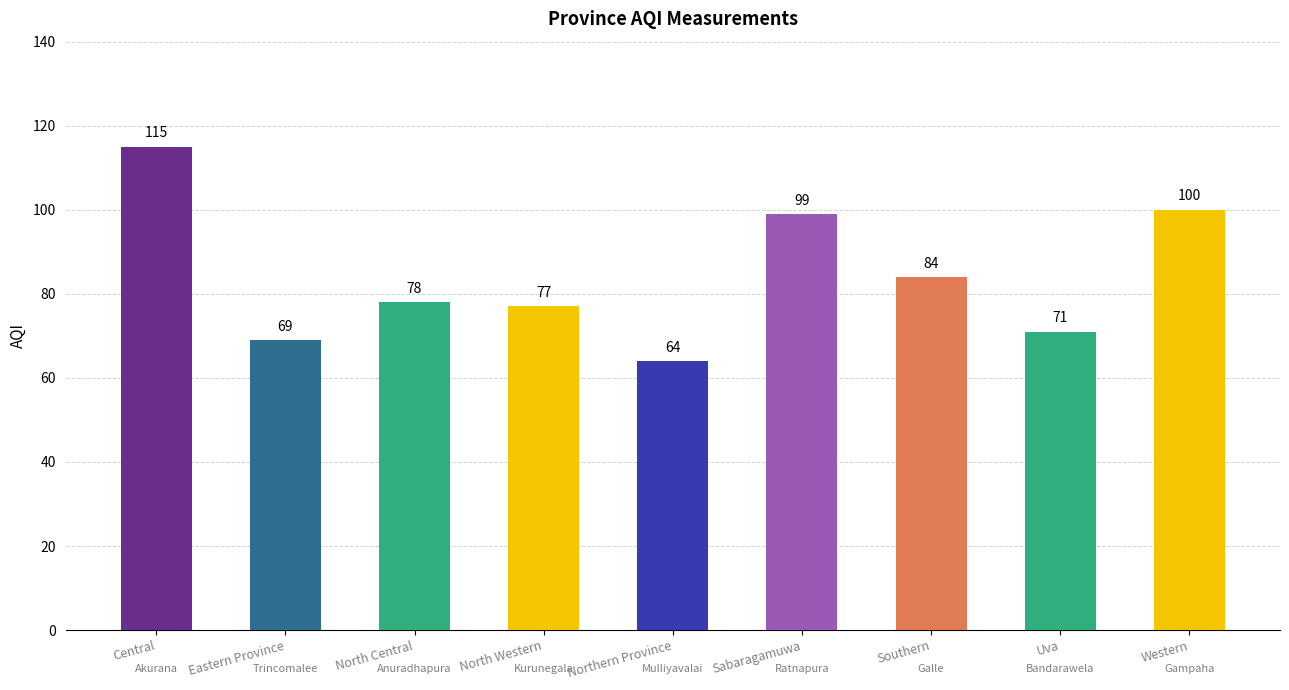

The value at Central is 198. True or false?

False